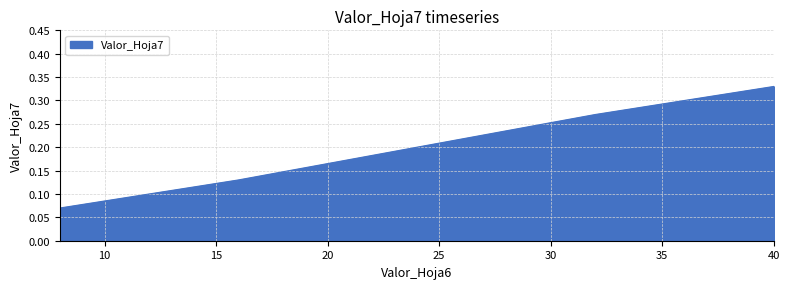

True or false: there are more than 0 points higher than both neighbors.

False